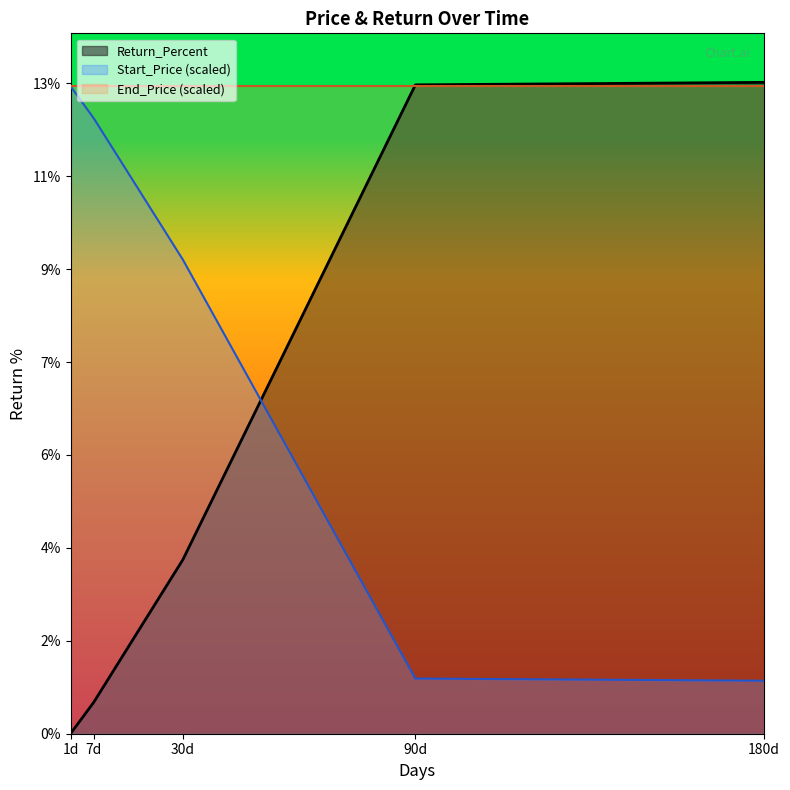

What are all the series names shown in the legend?

Return_Percent, Start_Price (scaled), End_Price (scaled)